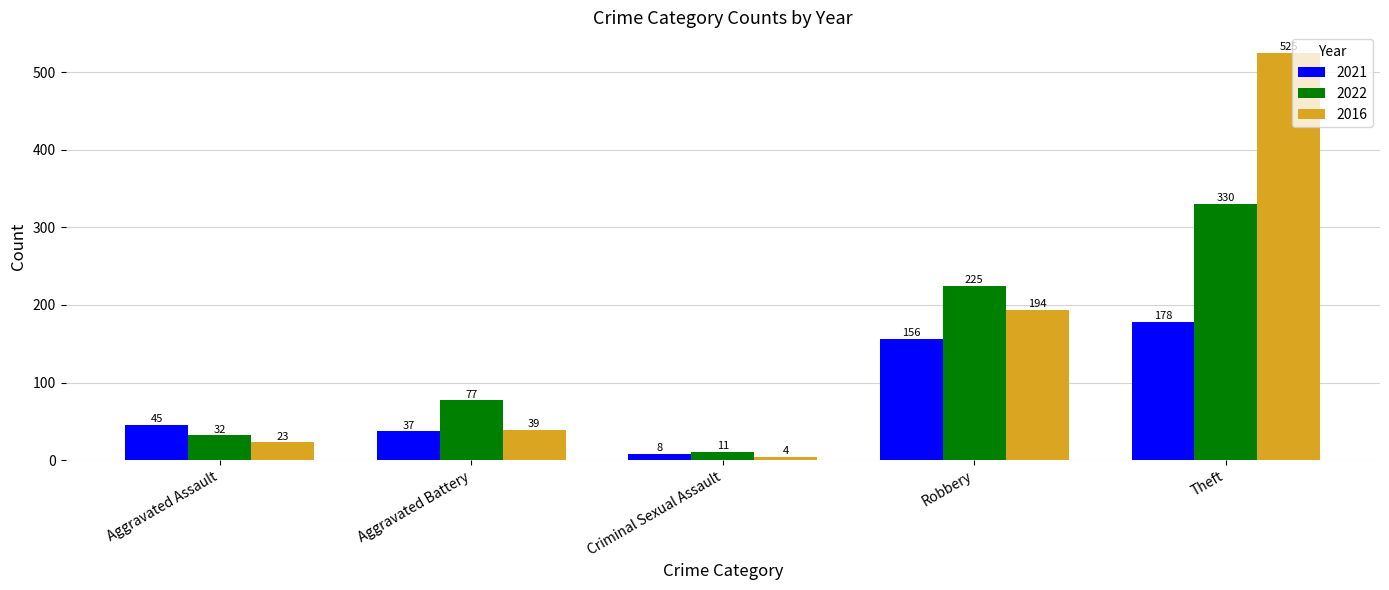

The value of 2016 at Robbery is 194. True or false?

True